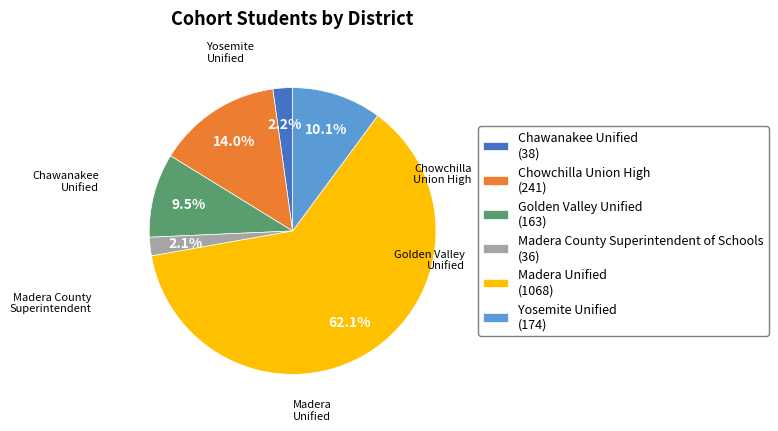

Do Madera County Superintendent of Schools and Chawanakee Unified together represent more than half of the pie?

No